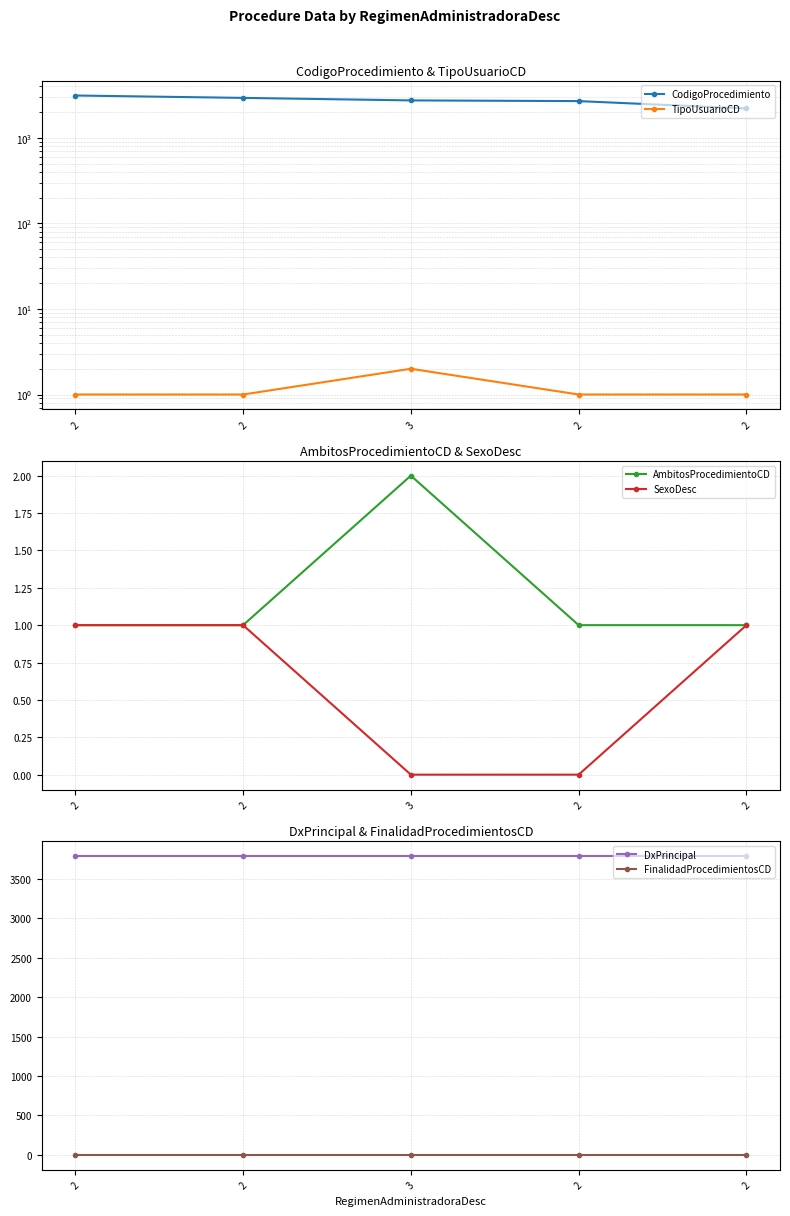

True or false: DxPrincipal has more than 2 interior local peaks.

False